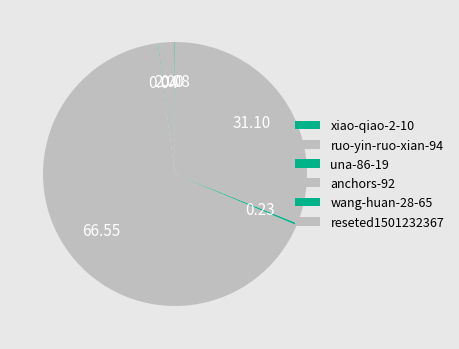

Does anchors-92 account for over 50% of the chart?

Yes